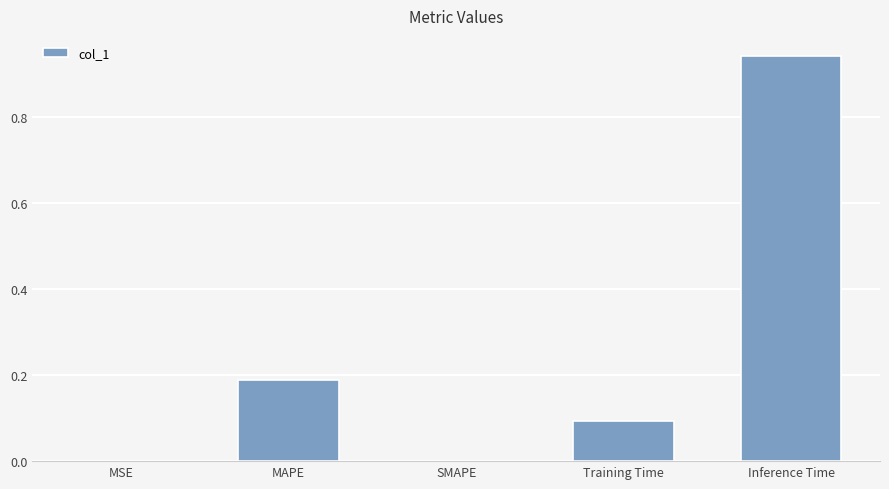

The value at Inference Time is 1.4. True or false?

False